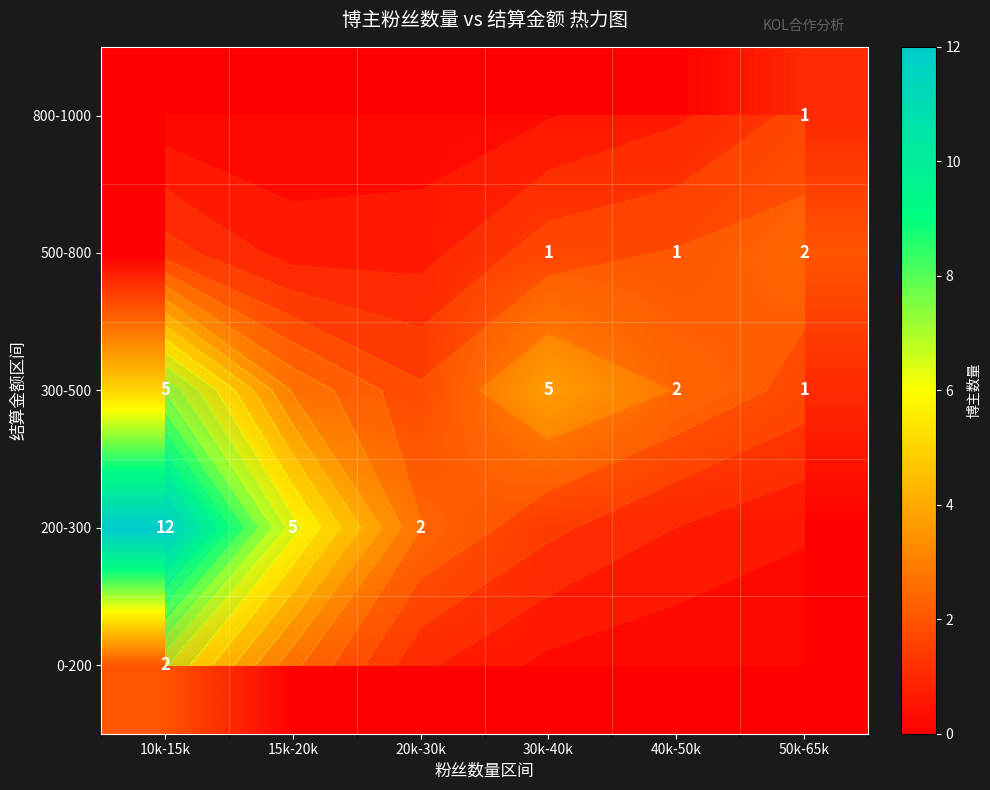

Which series has the largest range (max minus min)?

200-300